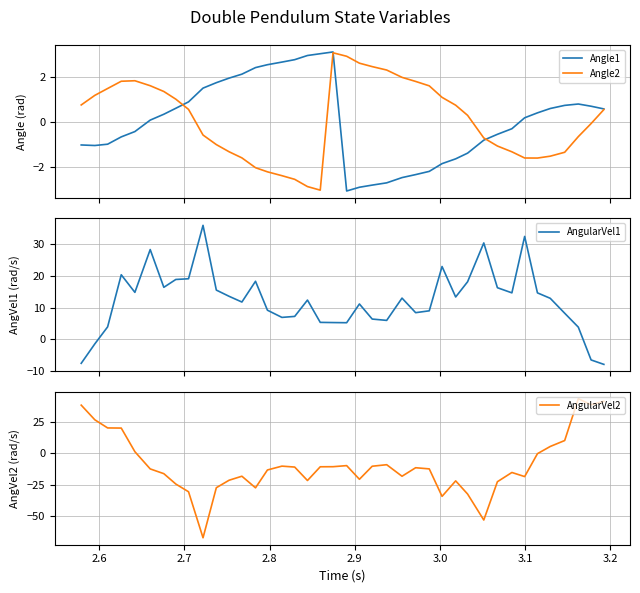

What is the highest value of the AngularVel1 series?

36.0